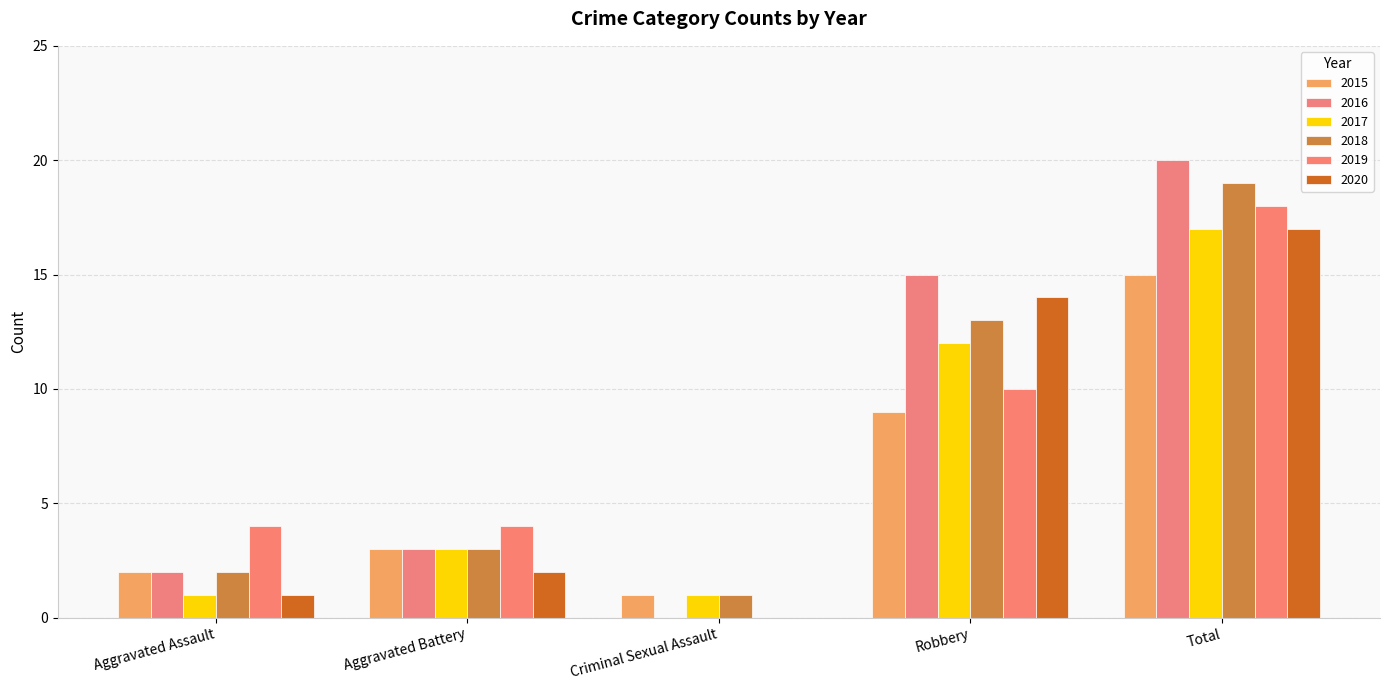

What is the sum of all 2020 values?

34